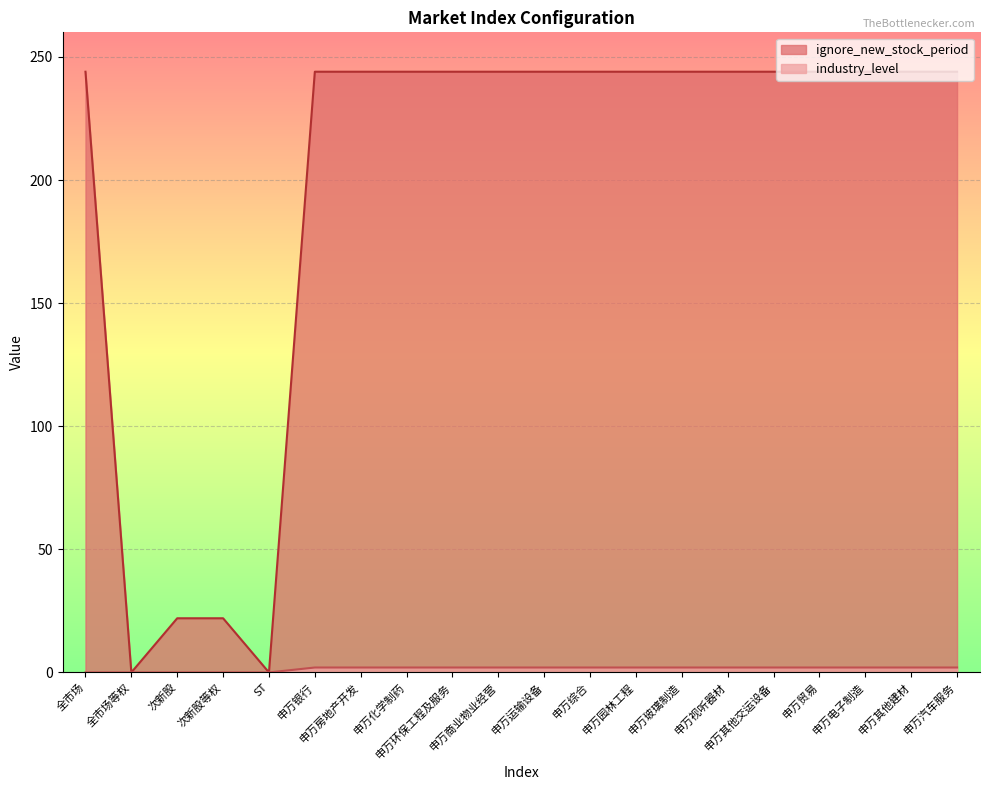

What is the difference between the highest and lowest values at 申万商业物业经营?

242